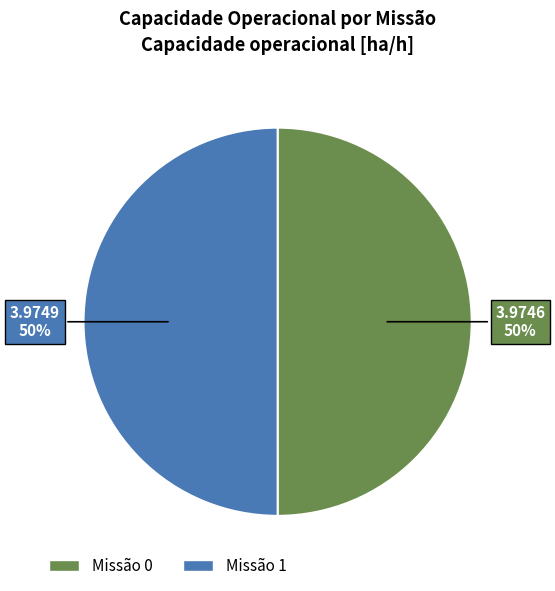

To the nearest percent, what is the average slice percentage?

50%